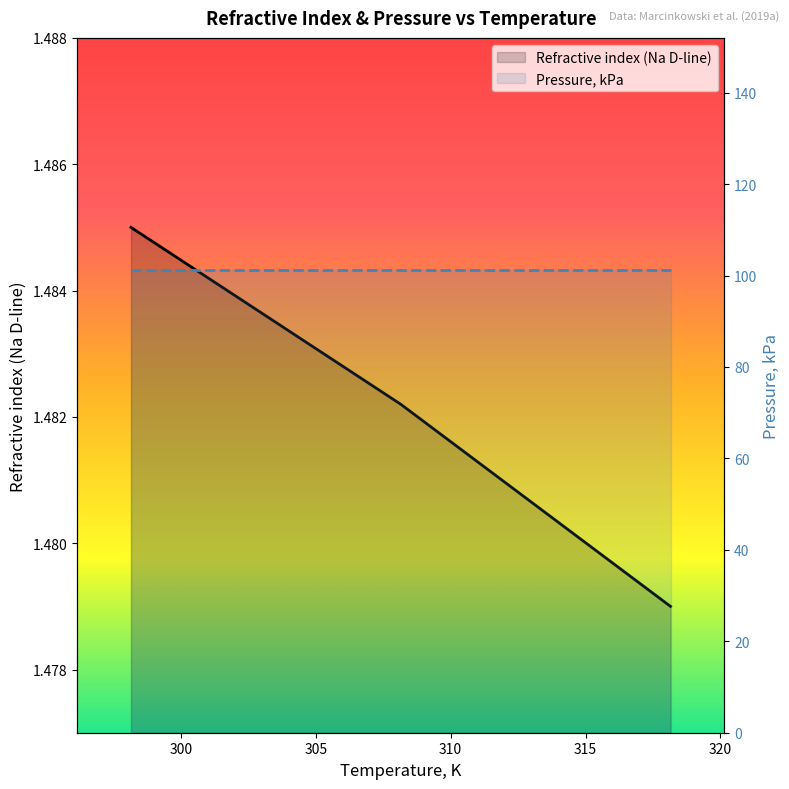

What is the approximate value at 298.15?

1.5